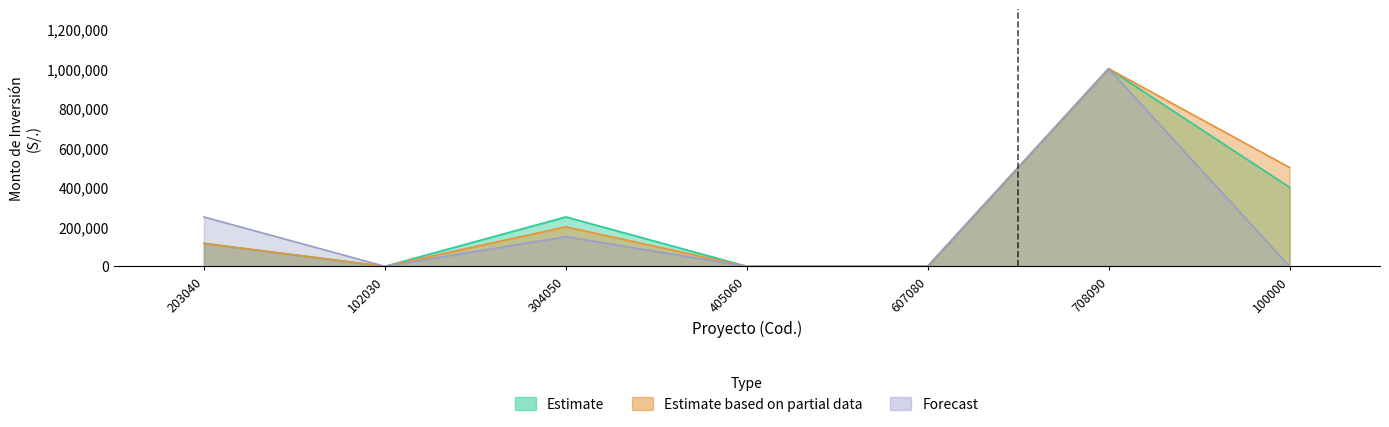

Which has a higher value, 708090 or 100000?

708090